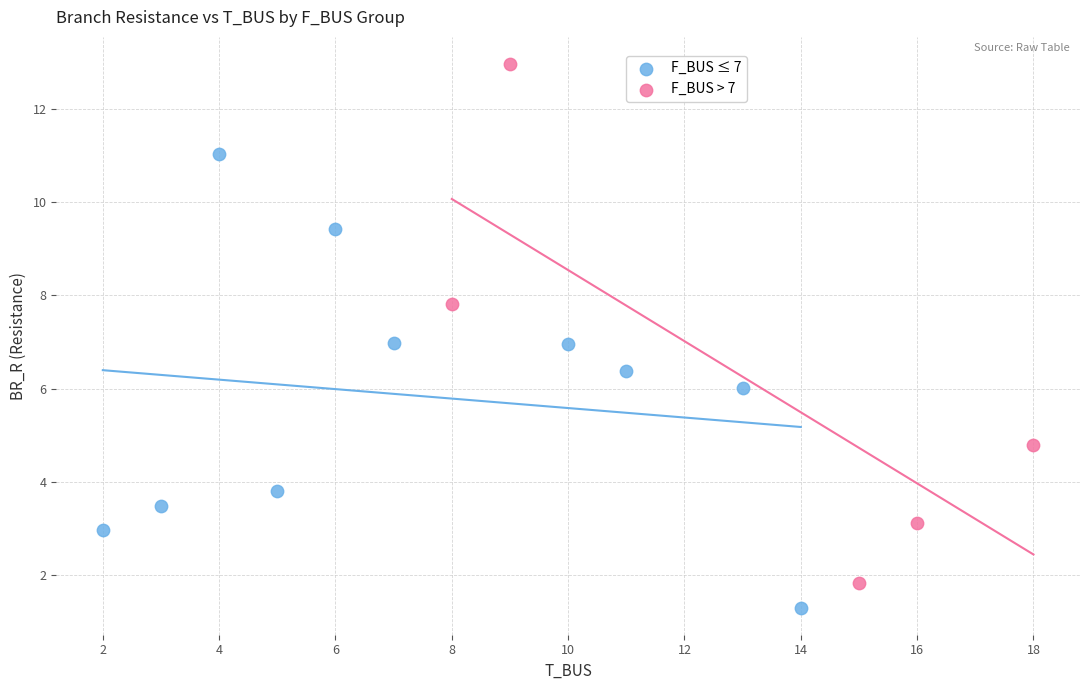

Which series reaches the maximum Y coordinate?

F_BUS > 7